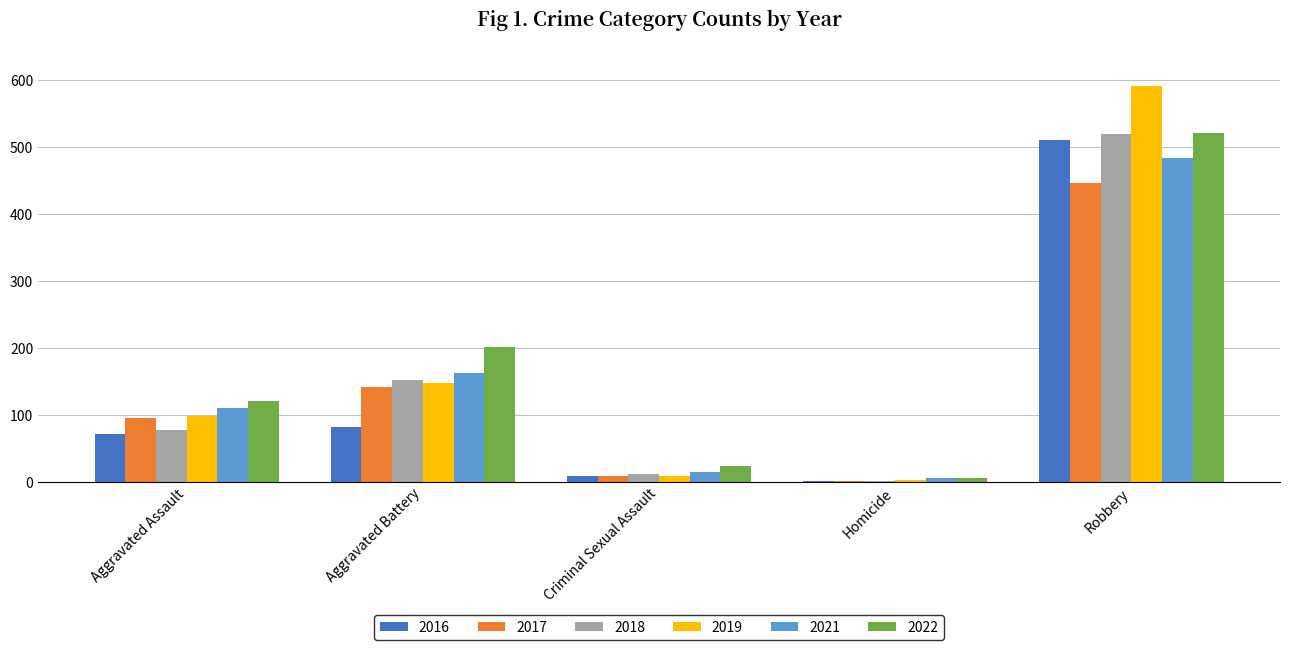

Which series has the largest total across all categories?

2022